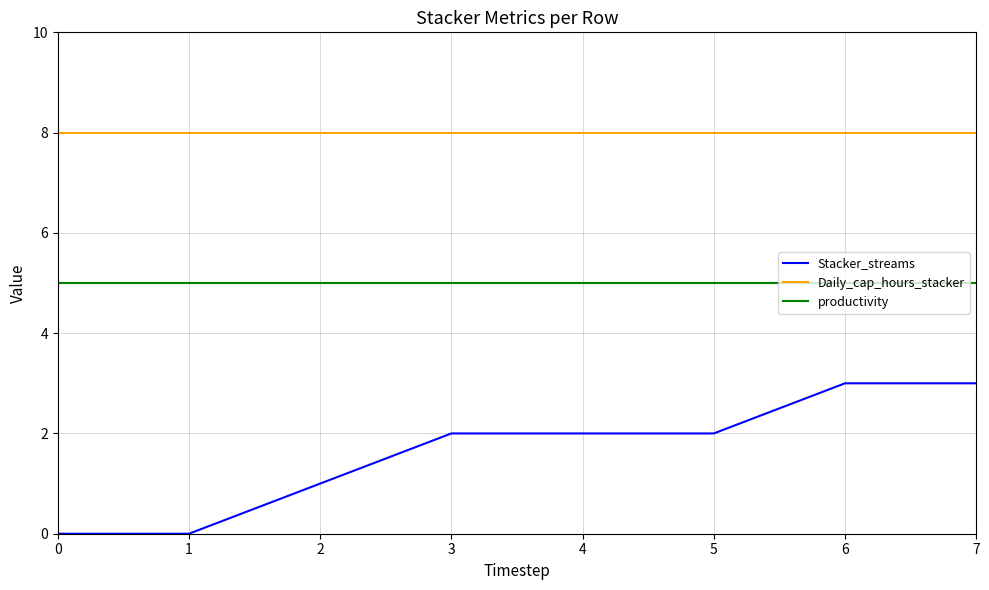

What are all the series names shown in the legend?

Stacker_streams, Daily_cap_hours_stacker, productivity